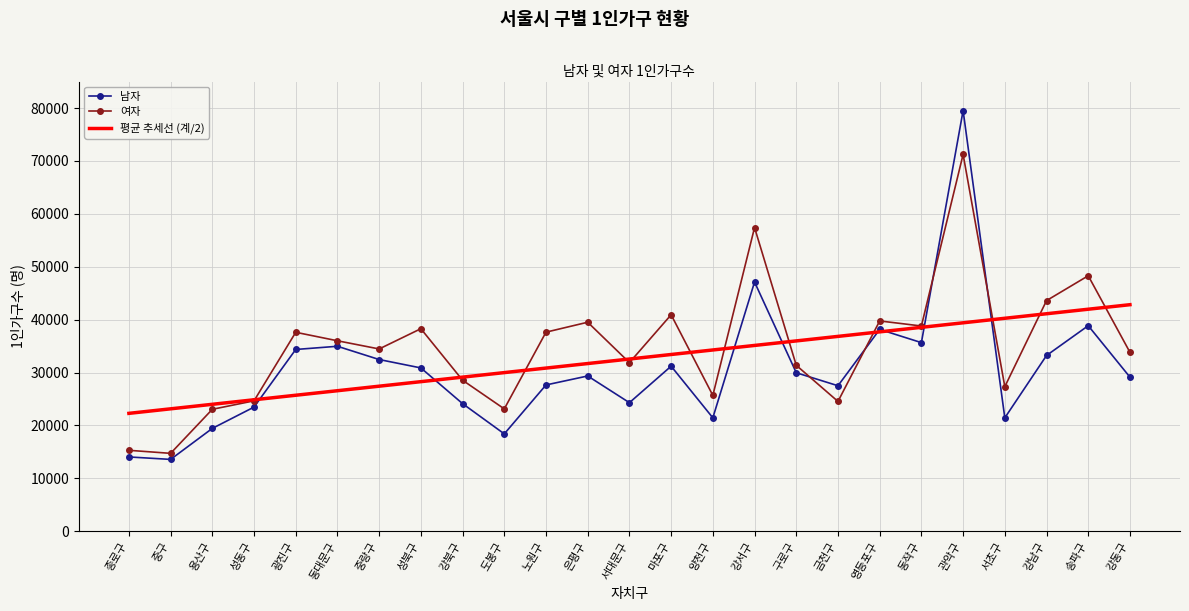

Rank the series at 강서구 from highest to lowest value.

여자, 남자, 평균 추세선 (계/2)